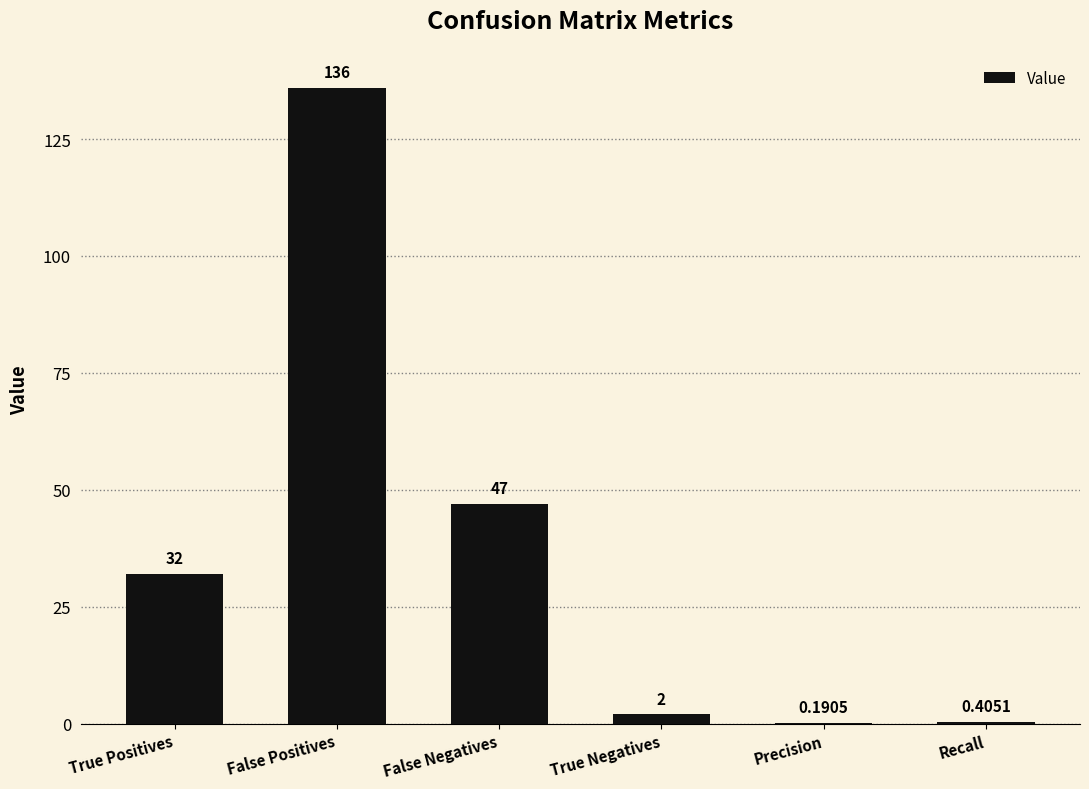

Between True Positives and Recall, which is larger?

True Positives